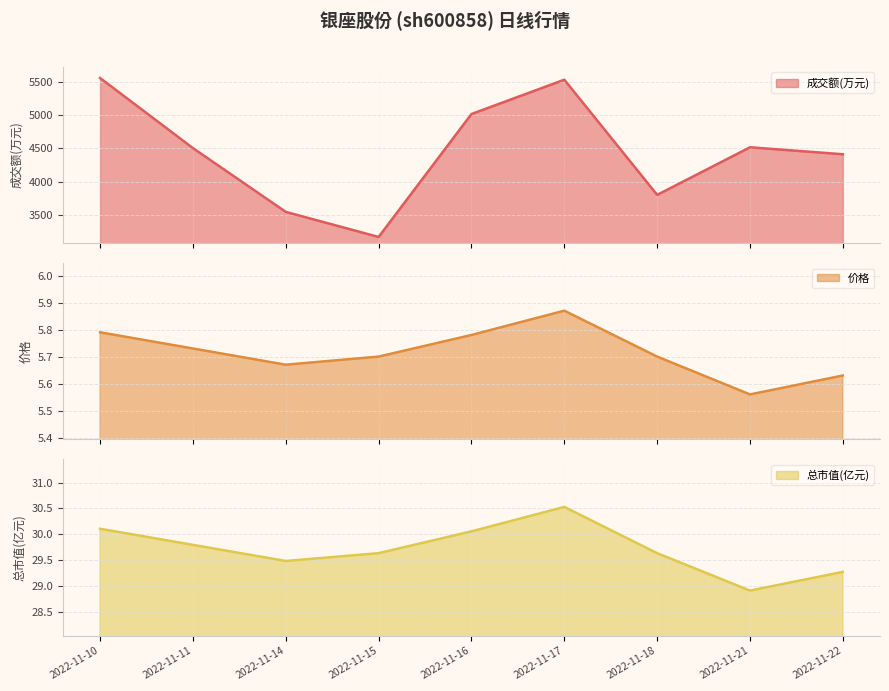

What is the smallest value displayed?

3165